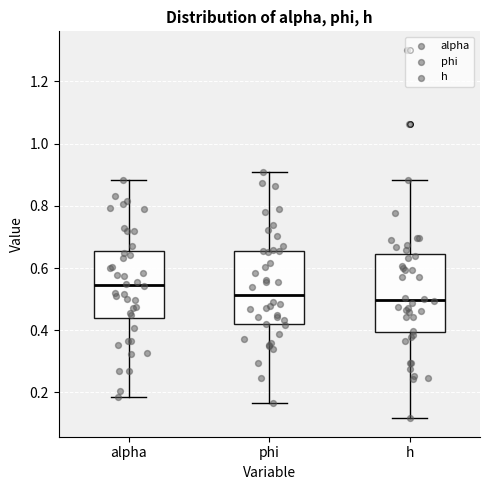

Where does the lower whisker of the box for h end on the y-axis? The values are not printed on the chart, so give them approximately, as read against the axis.

0.12